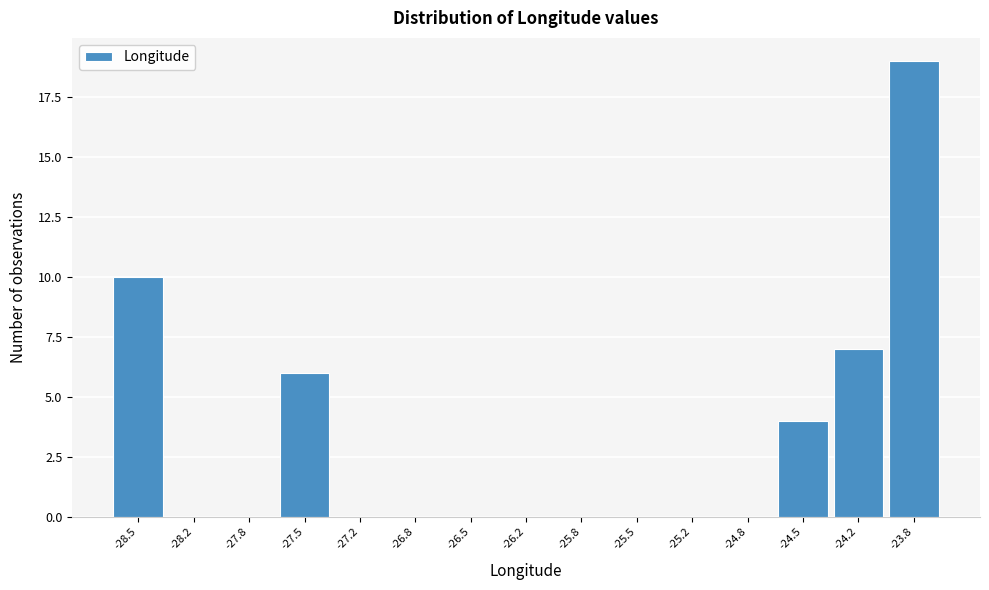

Reading left to right, transcribe all the data shown in this chart.

-28.5=10	-28.2=0	-27.8=0	-27.5=6	-27.2=0	-26.8=0	-26.5=0	-26.2=0	-25.8=0	-25.5=0	-25.2=0	-24.8=0	-24.5=4	-24.2=7	-23.8=19